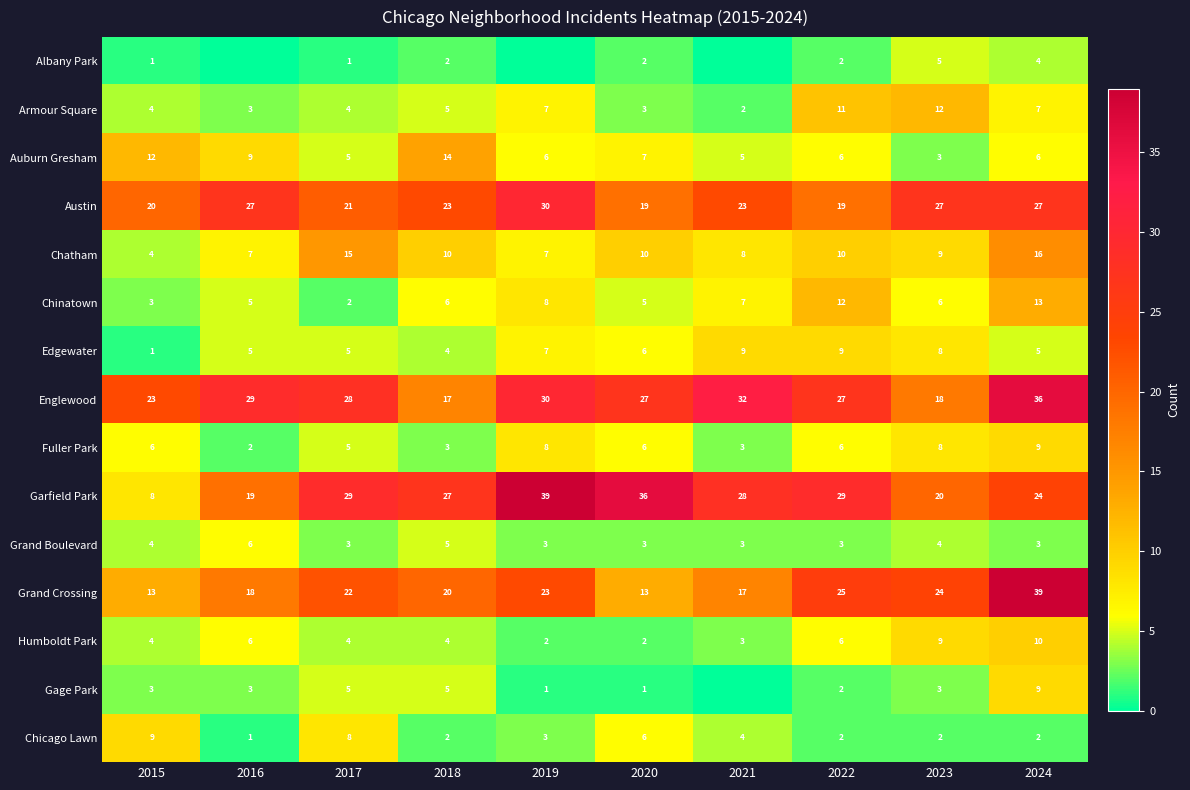

Is it true that Chinatown equals 3 at 2018?

False